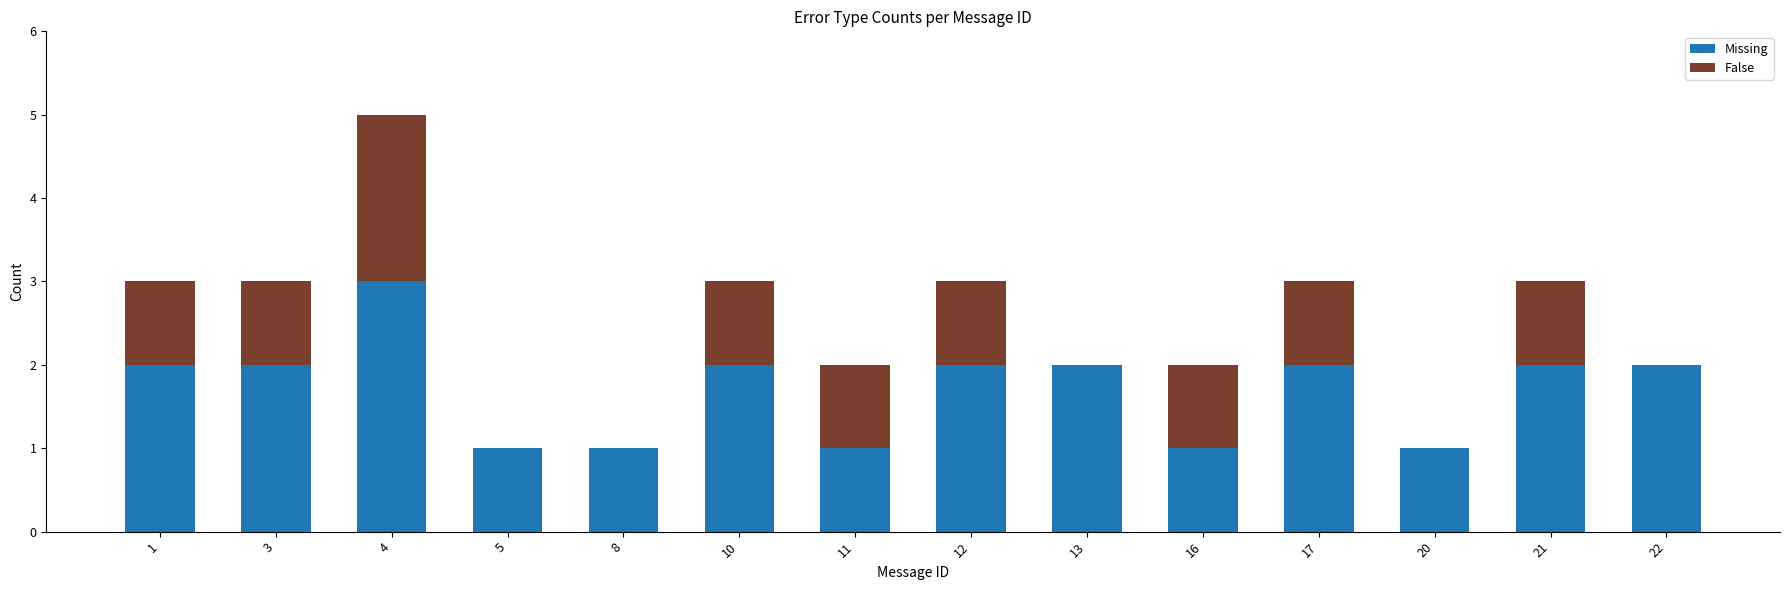

At which category is the sum across all series the highest?

4